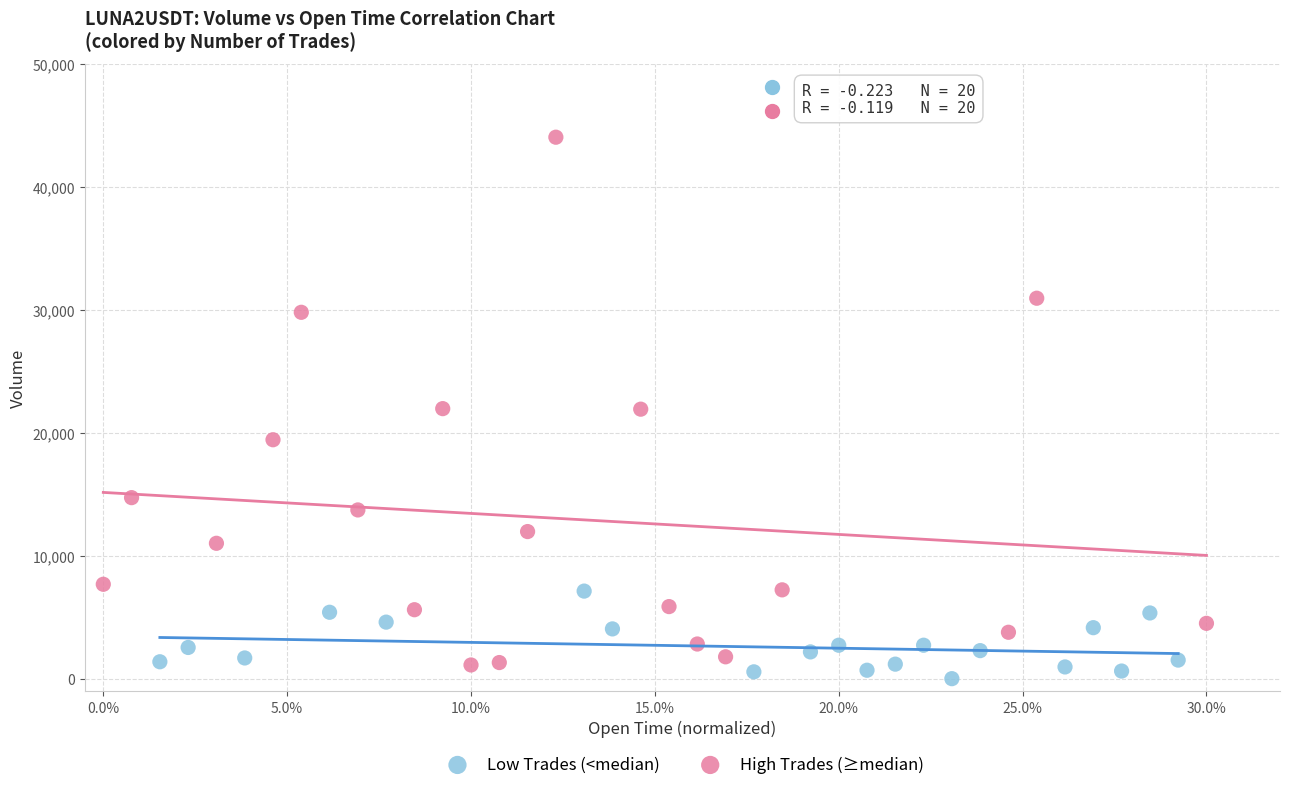

Which series has the widest spread of Y values?

High Trades (≥median)